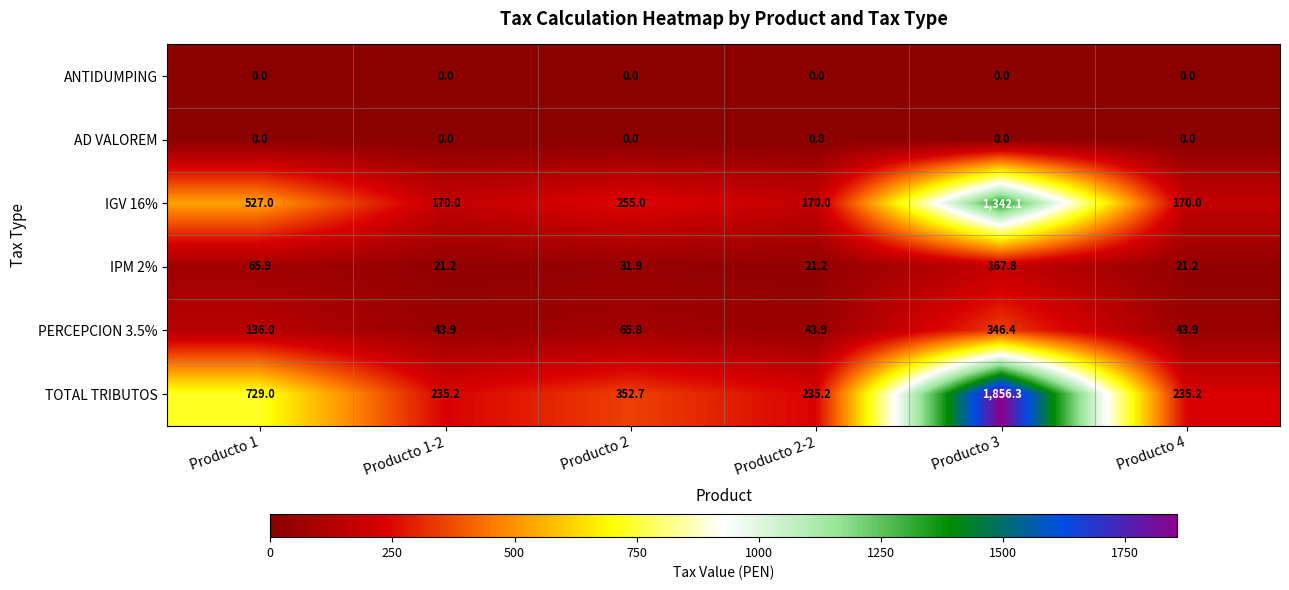

How many series are shown in this chart?

6